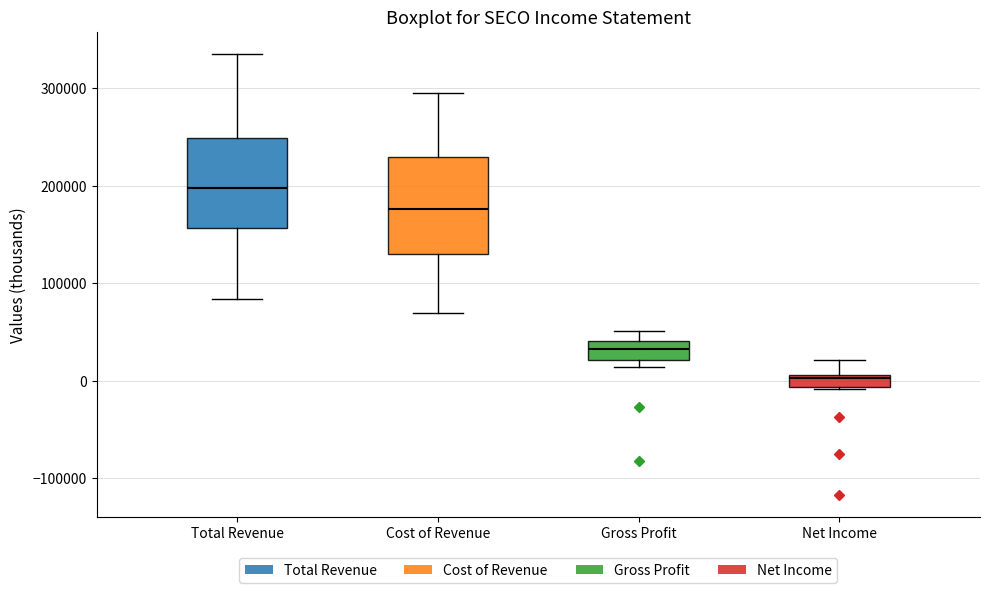

Where is the lower edge of the box for Cost of Revenue on the y-axis? The values are not printed on the chart, so give them approximately, as read against the axis.

130000